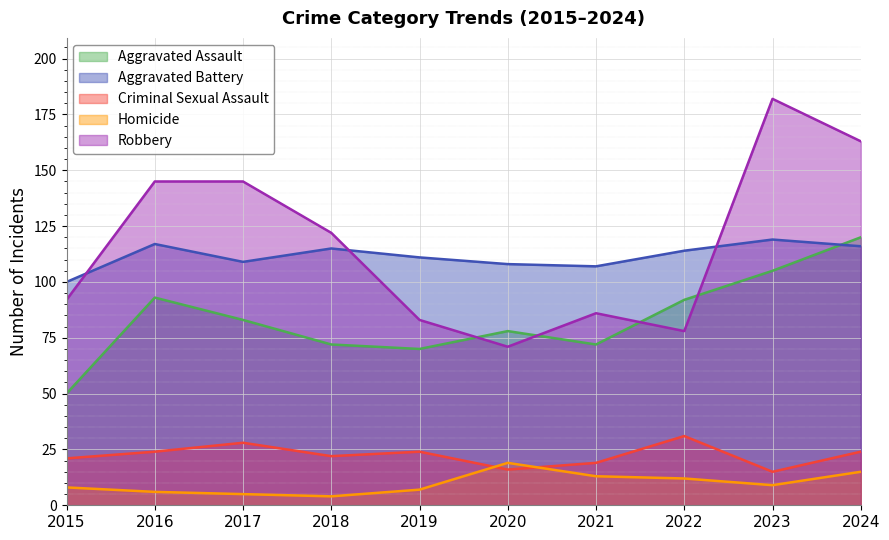

Reading left to right, list all the values displayed in this chart.

Aggravated Assault: 2015=50	2016=93	2017=83	2018=72	2019=70	2020=78	2021=72	2022=92	2023=105	2024=120
Aggravated Battery: 2015=100	2016=117	2017=109	2018=115	2019=111	2020=108	2021=107	2022=114	2023=119	2024=116
Criminal Sexual Assault: 2015=21	2016=24	2017=28	2018=22	2019=24	2020=16	2021=19	2022=31	2023=15	2024=24
Homicide: 2015=8	2016=6	2017=5	2018=4	2019=7	2020=19	2021=13	2022=12	2023=9	2024=15
Robbery: 2015=92	2016=145	2017=145	2018=122	2019=83	2020=71	2021=86	2022=78	2023=182	2024=163